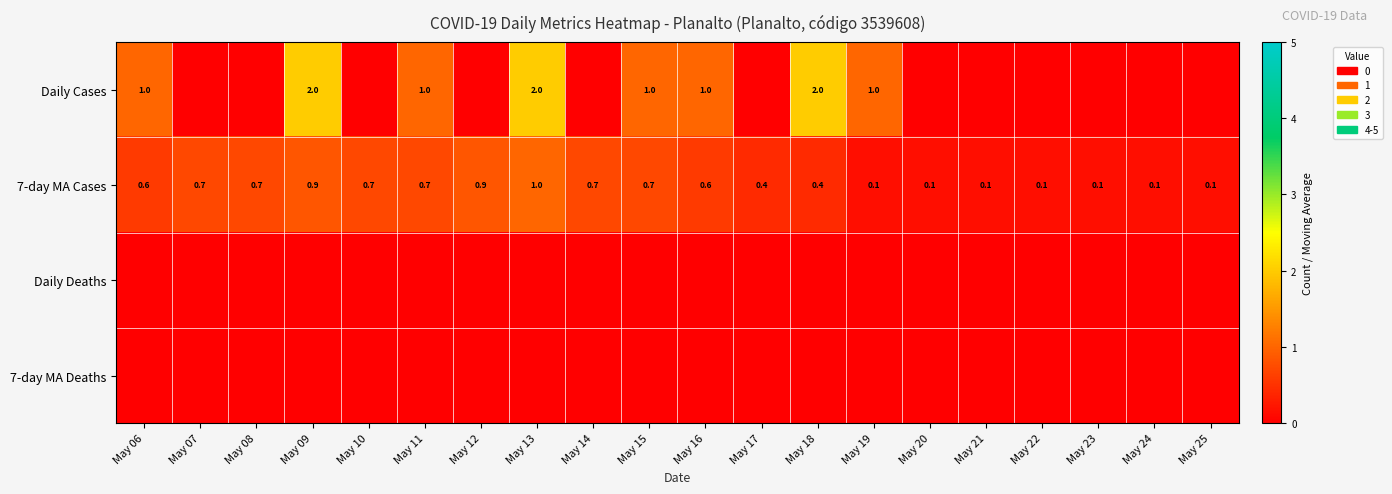

The 7-day MA Cases series shows 0.1 at May 21. True or false?

True